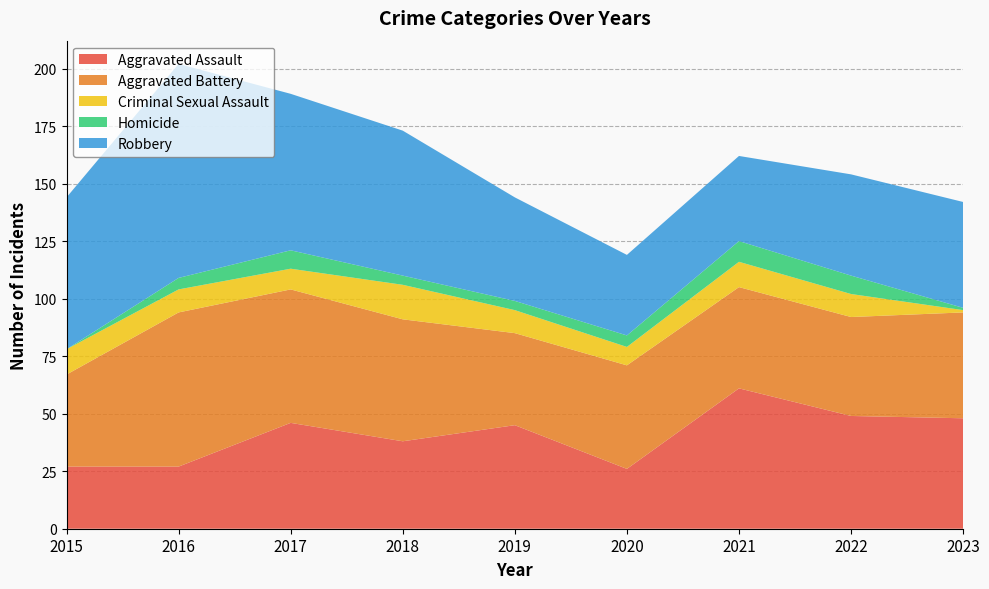

Reading left to right, extract all data points from this chart.

Aggravated Assault: 27	27	46	38	45	26	61	49	48
Aggravated Battery: 40	67	58	53	40	45	44	43	46
Criminal Sexual Assault: 11	10	9	15	10	8	11	10	1
Homicide: 0	5	8	4	4	5	9	8	1
Robbery: 66	93	68	63	45	35	37	44	46